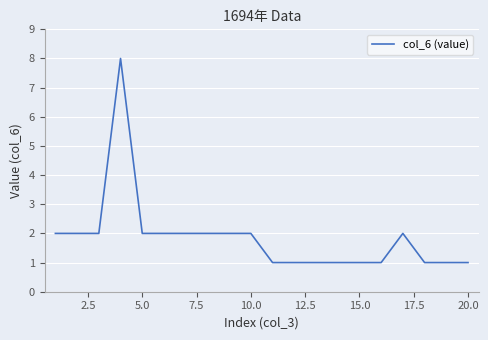

What is the greatest value displayed?

8